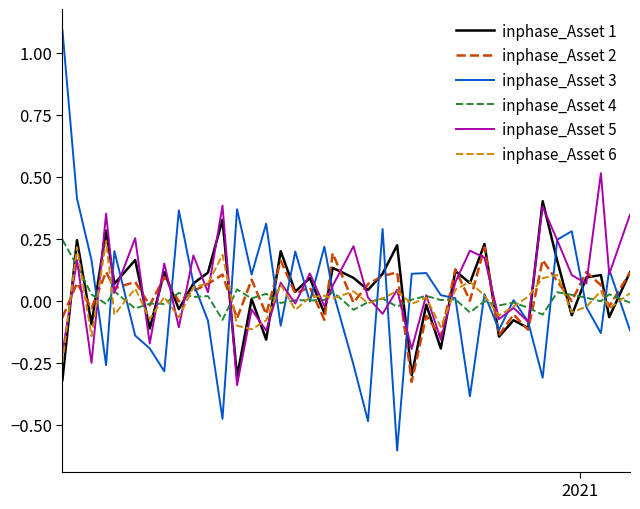

Which series has the widest spread of values?

inphase_Asset 3